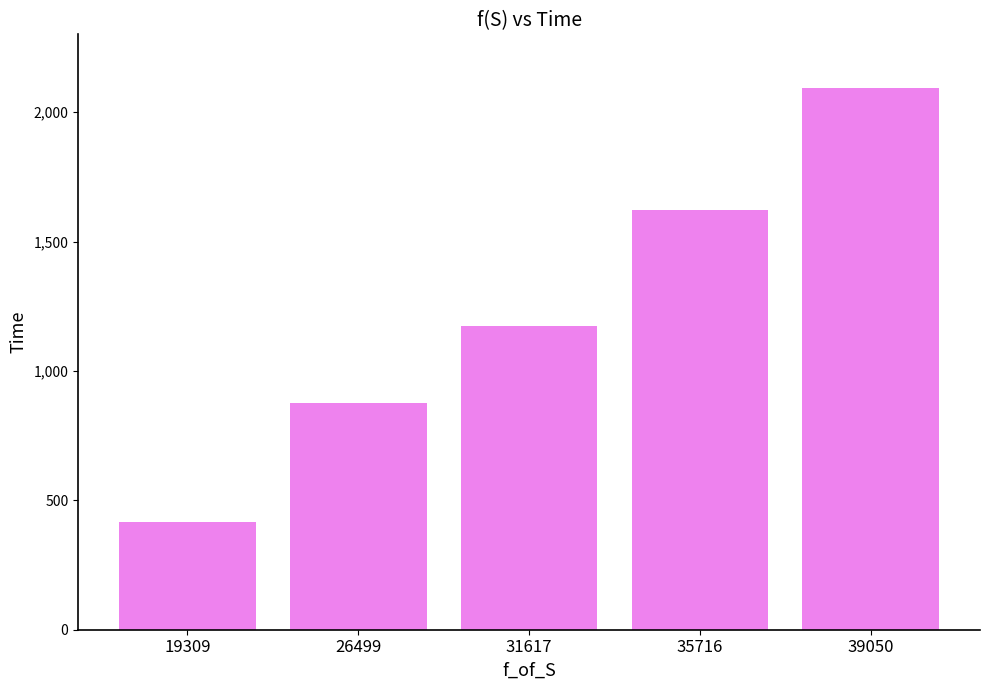

Is it true that the value at 39050 is 3342.4?

False